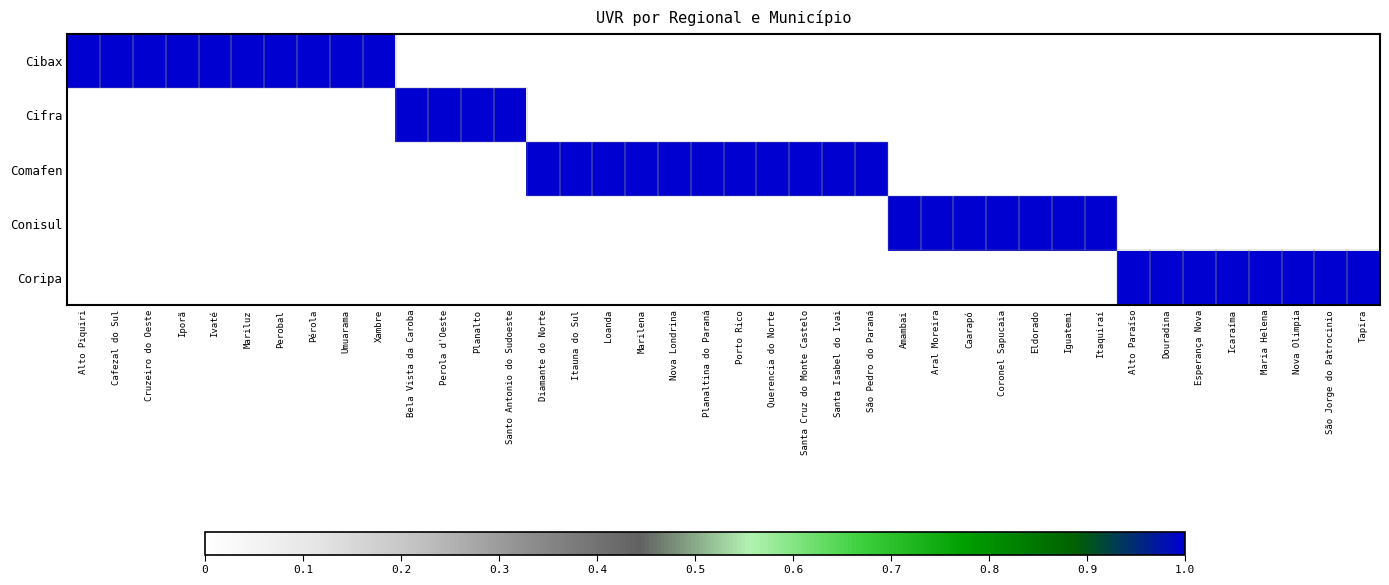

Rank the series at Coronel Sapucaia from lowest to highest value.

Cibax, Cifra, Comafen, Coripa, Conisul